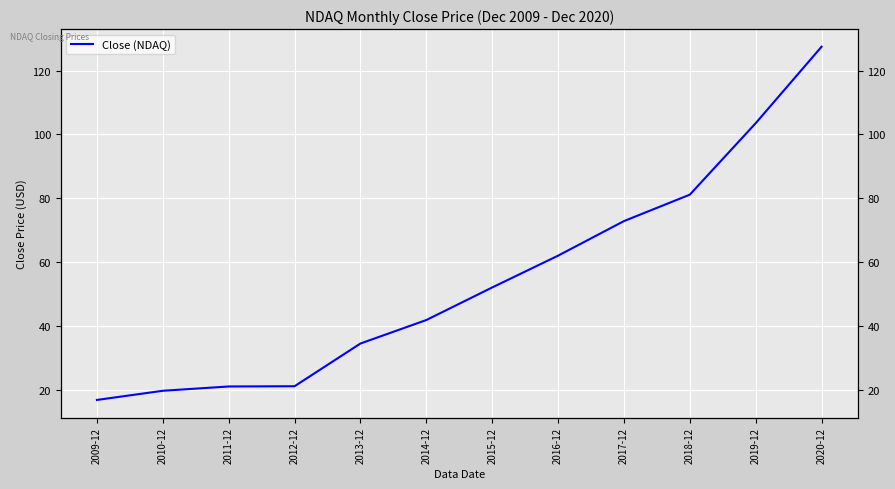

What is the label of the 2nd point from the left?

2010-12